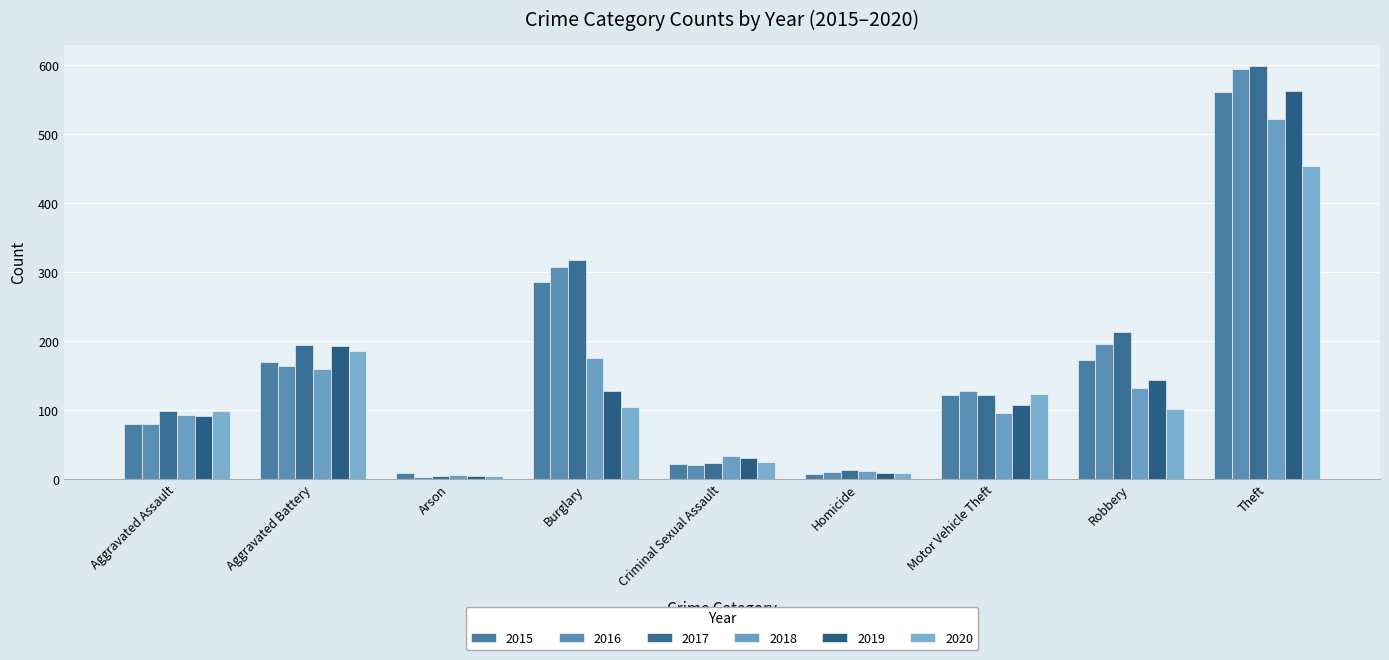

What is the difference between the second highest and minimum values in the 2015 series?

279